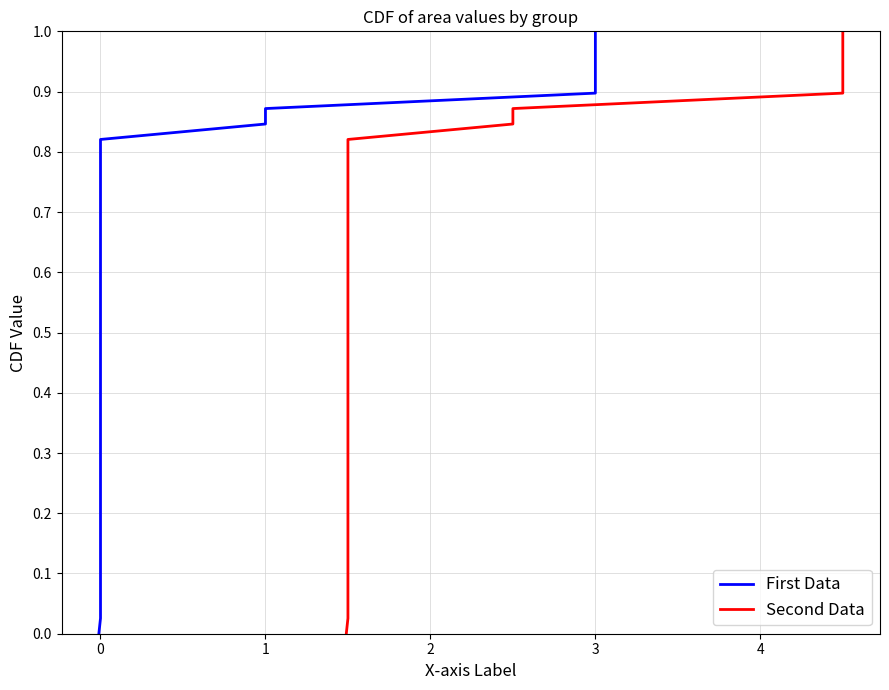

The First Data series shows 0.2 at 0. True or false?

True